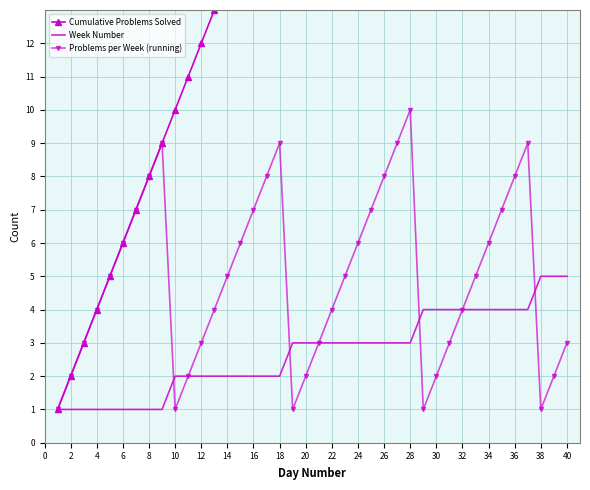

True or false: Problems per Week (running) has a value of 3 at 12.

True